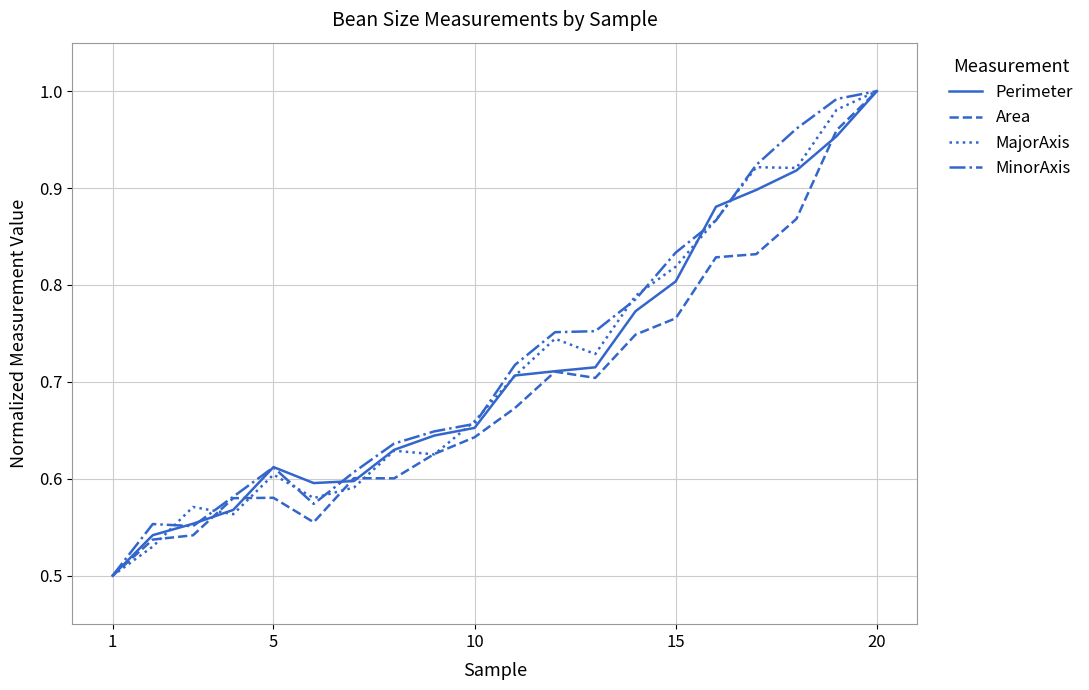

Reading left to right, what are all the values shown in this chart?

Perimeter: 0.5	0.5	0.6	0.6	0.6	0.6	0.6	0.6	0.6	0.7	0.7	0.7	0.7	0.8	0.8	0.9	0.9	0.9	1.0	1.0
Area: 0.5	0.5	0.5	0.6	0.6	0.6	0.6	0.6	0.6	0.6	0.7	0.7	0.7	0.7	0.8	0.8	0.8	0.9	1.0	1.0
MajorAxis: 0.5	0.5	0.6	0.6	0.6	0.6	0.6	0.6	0.6	0.7	0.7	0.7	0.7	0.8	0.8	0.9	0.9	0.9	1.0	1.0
MinorAxis: 0.5	0.6	0.6	0.6	0.6	0.6	0.6	0.6	0.6	0.7	0.7	0.8	0.8	0.8	0.8	0.9	0.9	1.0	1.0	1.0